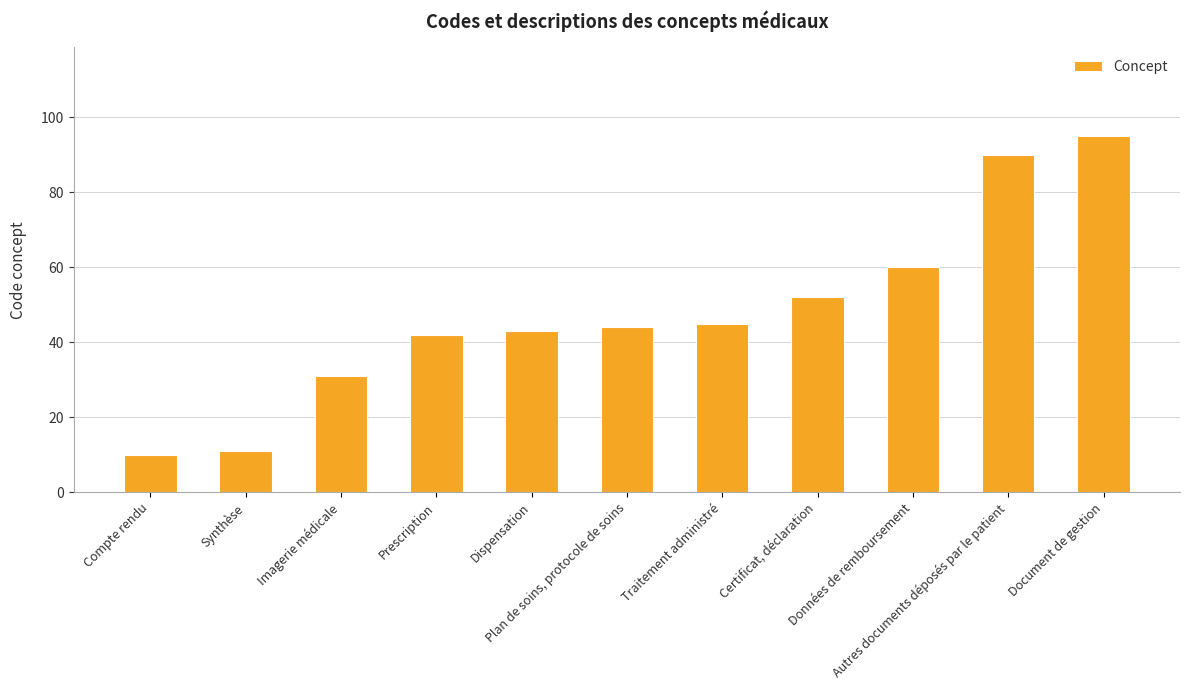

What is the value of the 10th bar from the left?

90